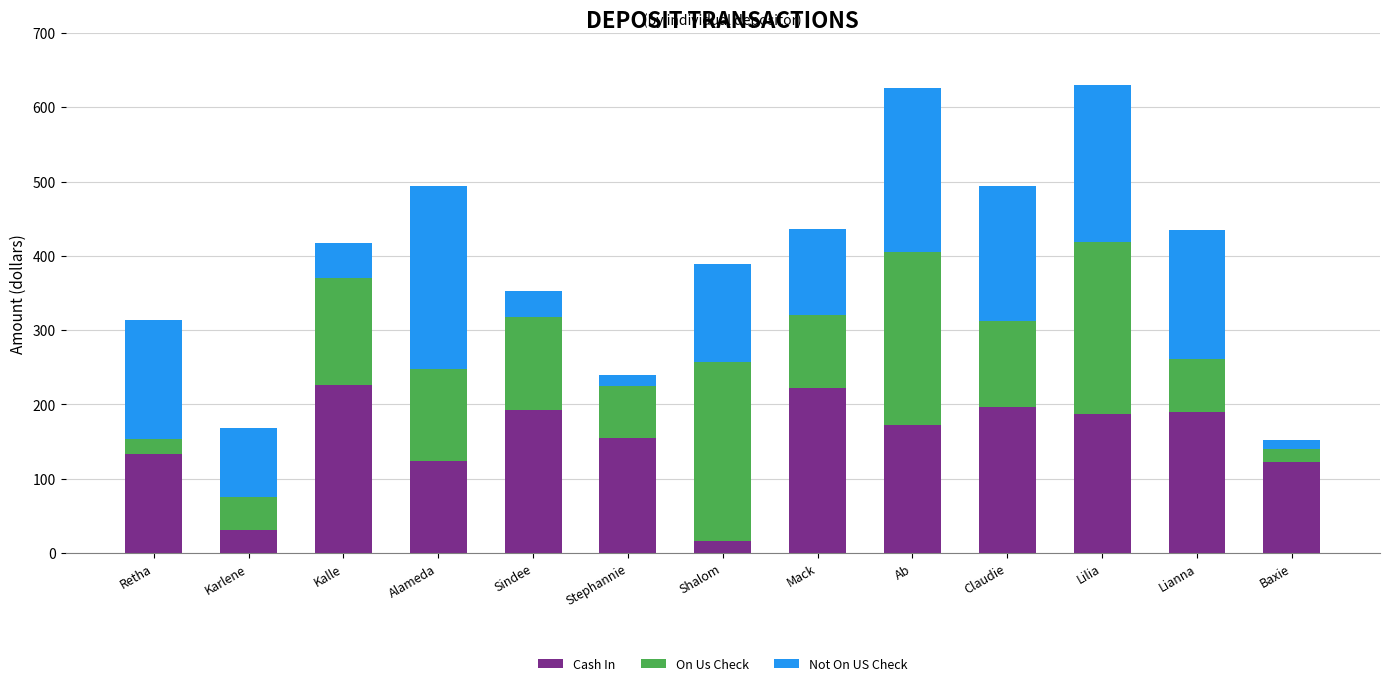

What is the sum of the Cash In values at Stephannie and Lianna?

345.1